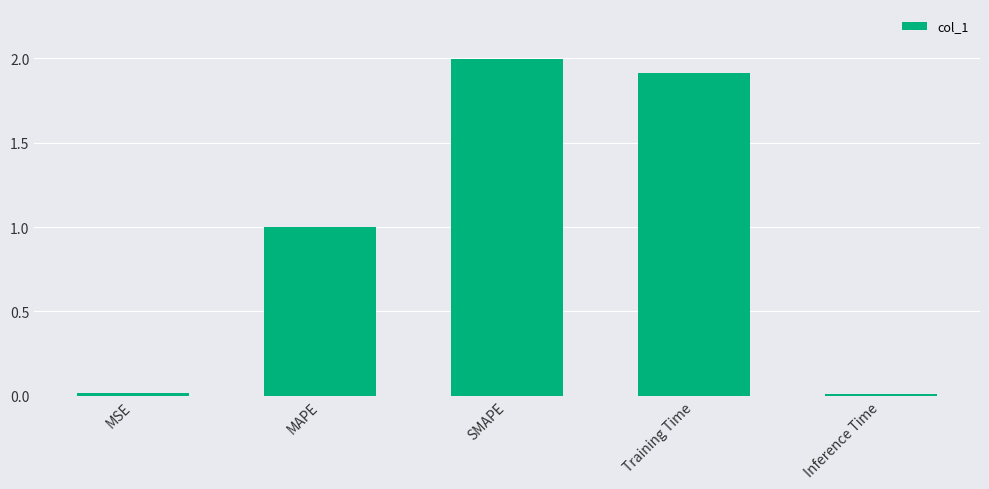

How many data points does each series have?

5